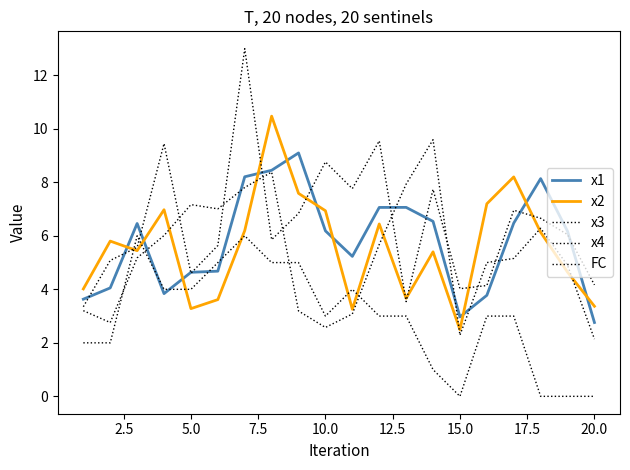

Is this an area chart (filled region under the line)?

No